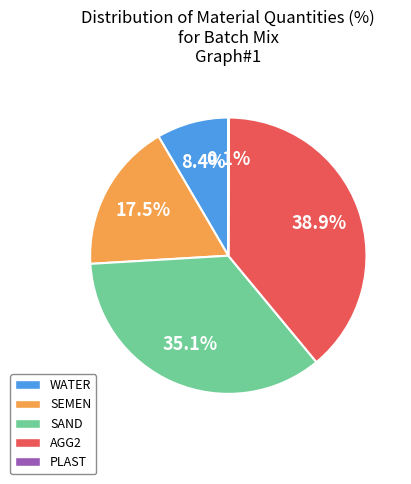

Combined, do SAND and WATER account for over 50%?

No